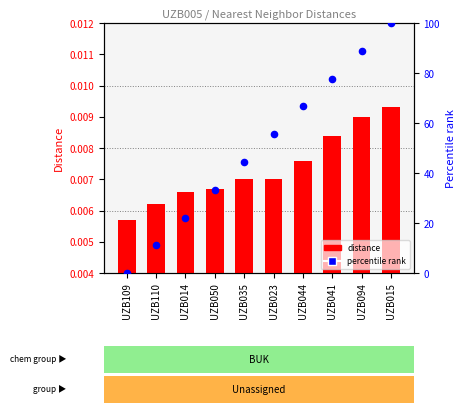

What are all the series names shown in the legend?

distance, percentile rank